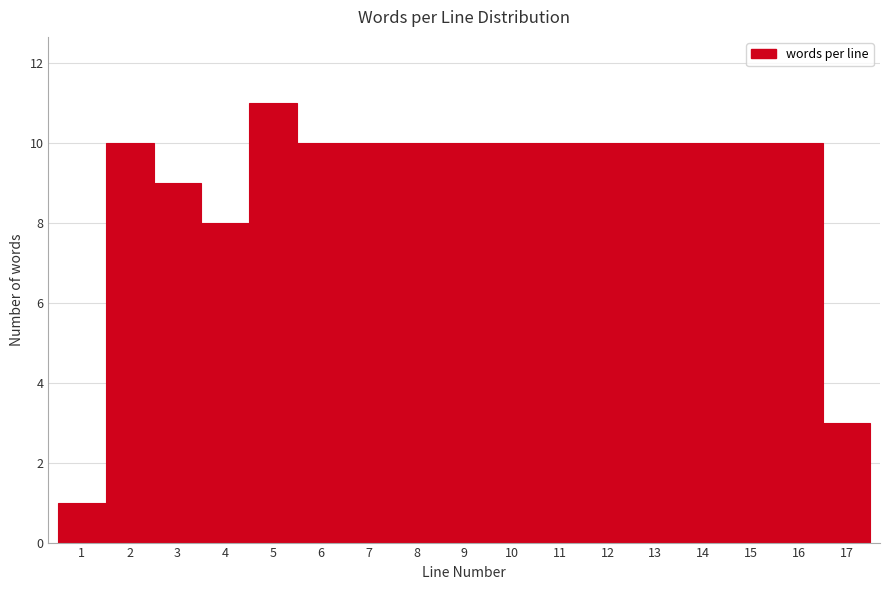

Reading left to right, transcribe this chart: for each bar, give the range it covers on the x-axis and its height. The values are not printed on the chart, so give them approximately, as read against the axis.

0.5 to 1.5: 1
1.5 to 2.5: 10
2.5 to 3.5: 9
3.5 to 4.5: 8
4.5 to 5.5: 11
5.5 to 6.5: 10
6.5 to 7.5: 10
7.5 to 8.5: 10
8.5 to 9.5: 10
9.5 to 10.5: 10
10.5 to 11.5: 10
11.5 to 12.5: 10
12.5 to 13.5: 10
13.5 to 14.5: 10
14.5 to 15.5: 10
15.5 to 16.5: 10
16.5 to 17.5: 3